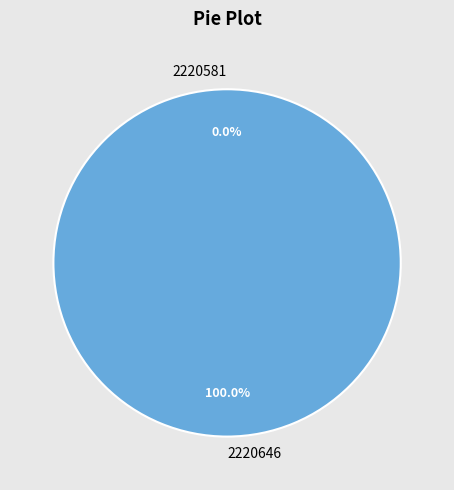

Is it true that 2220581 is 0% of the pie?

True